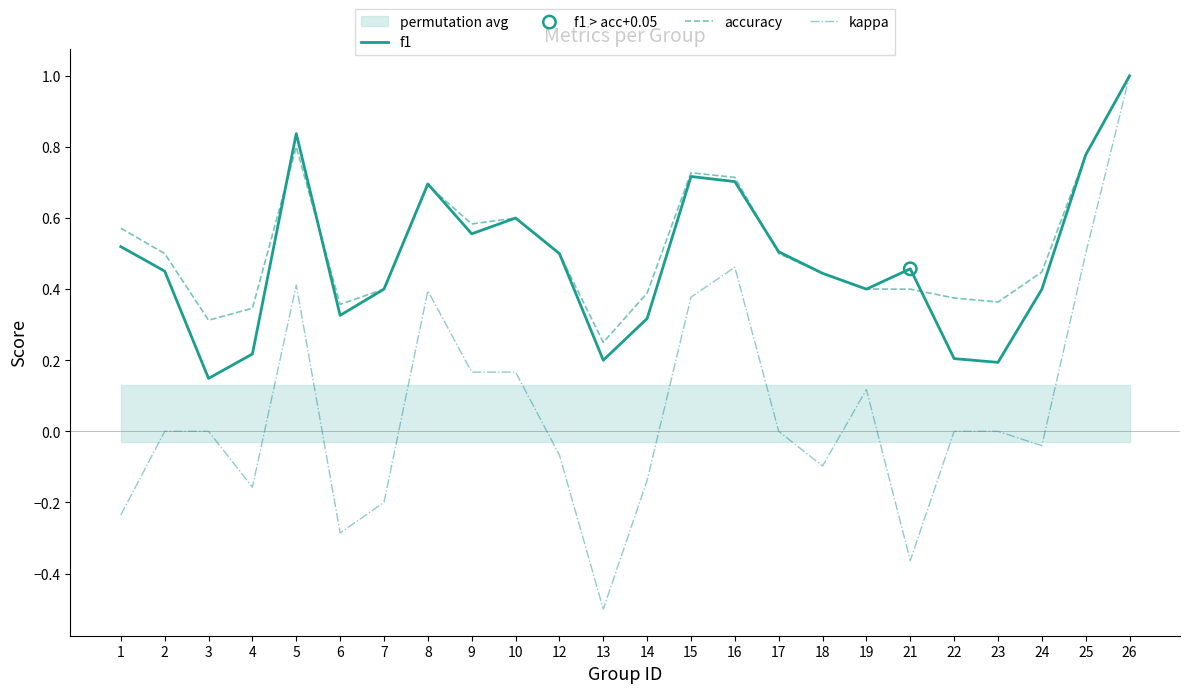

Is the value of f1 at 10 greater than the value of kappa at 17?

Yes